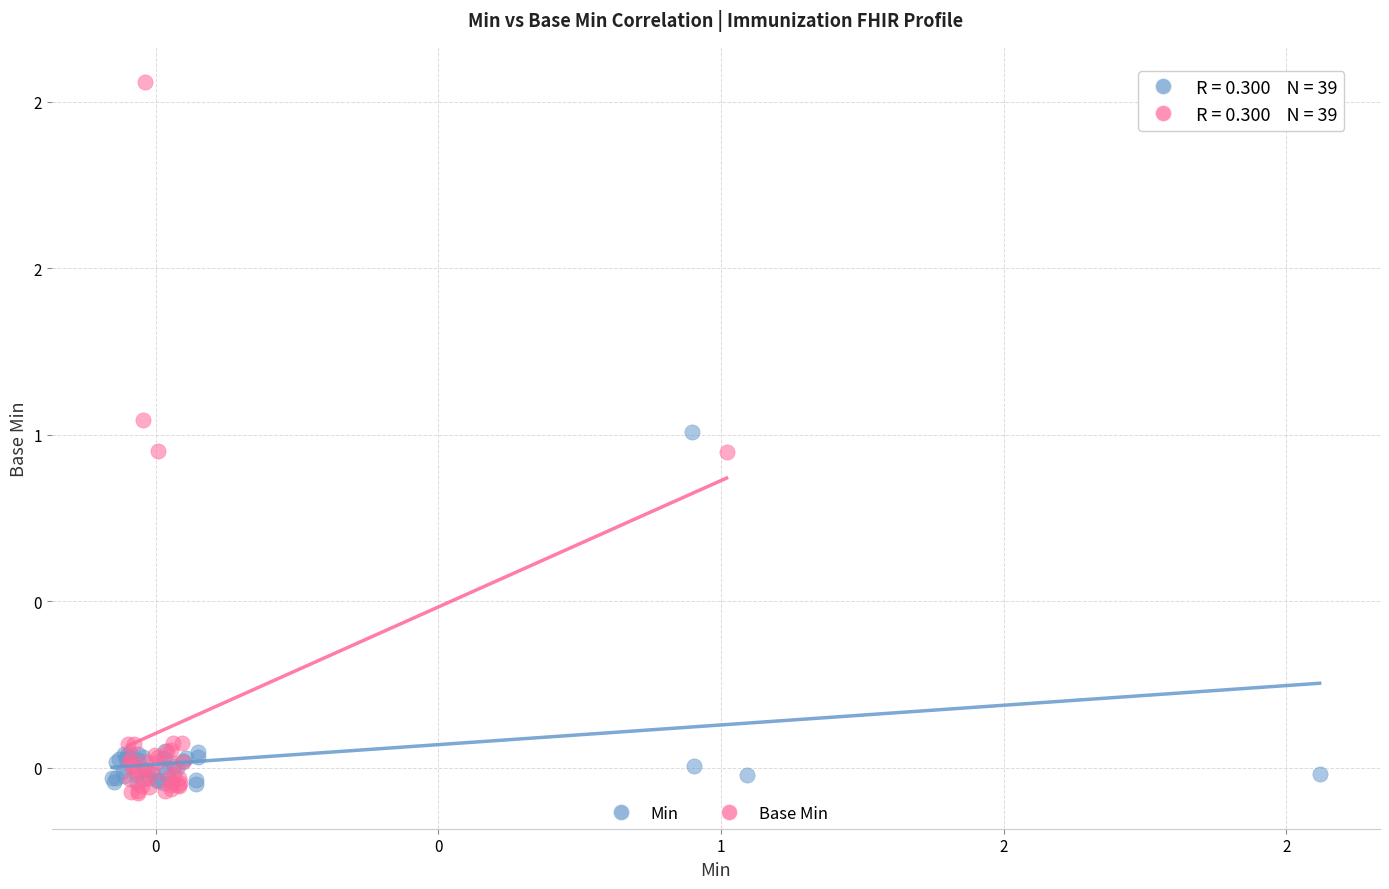

Which series has the widest spread of Y values?

Base Min